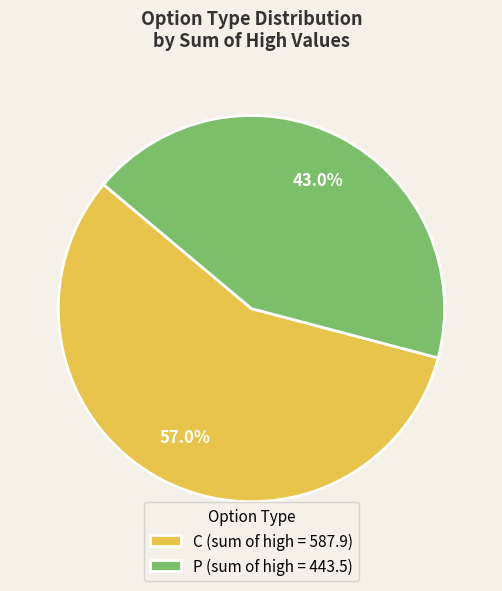

To the nearest percent, what is the average slice percentage?

50%